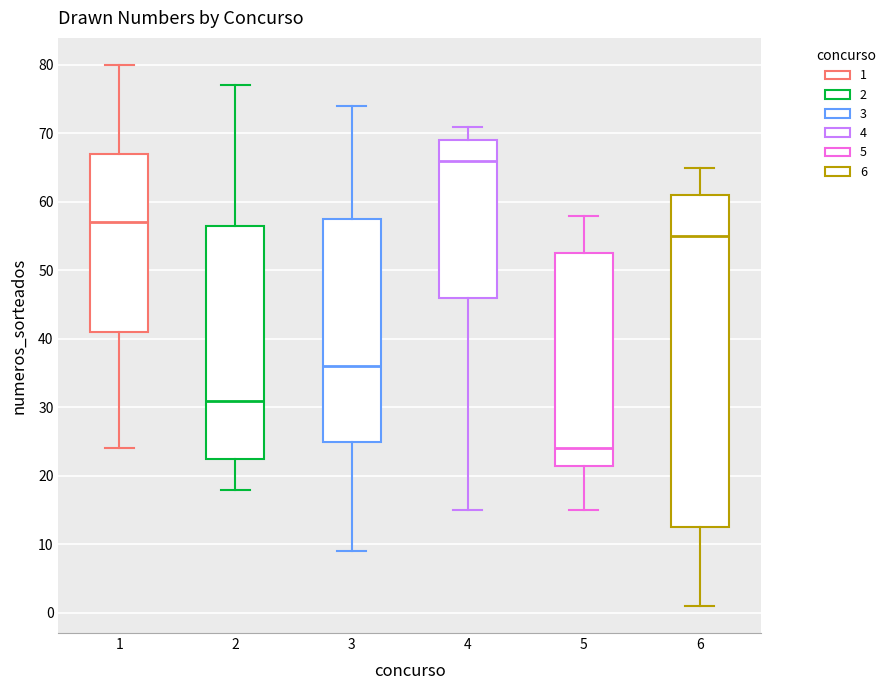

Which box's median line is the highest?

4